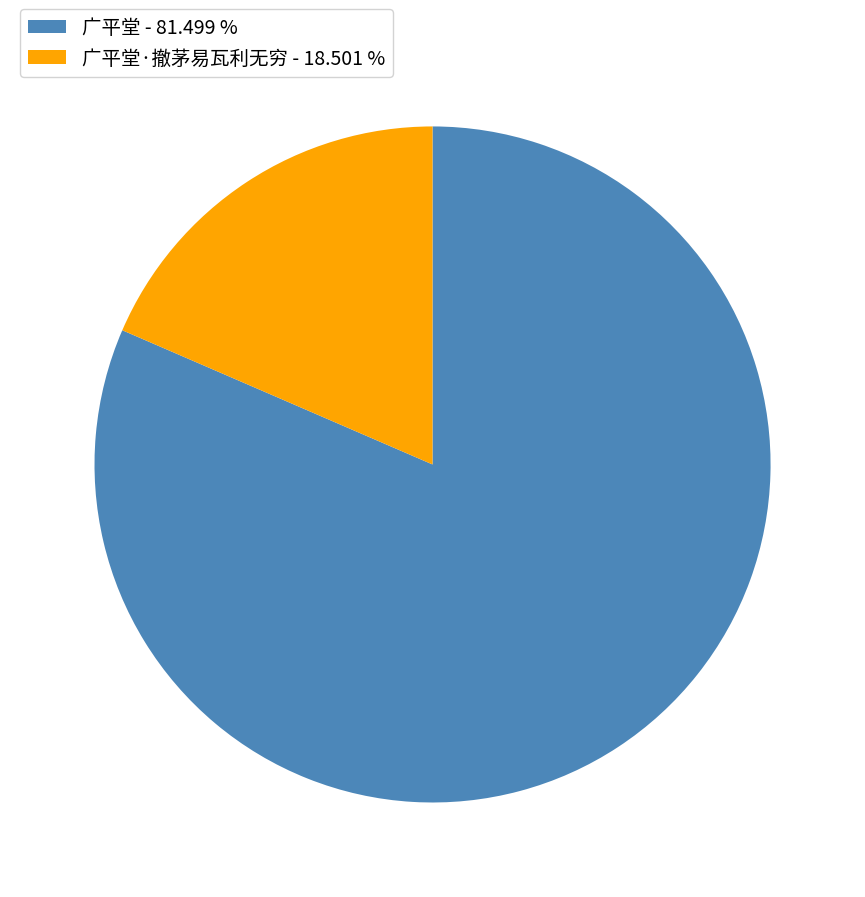

Which category has the smallest portion of the pie?

广平堂·撤茅易瓦利无穷 - 18.501 %